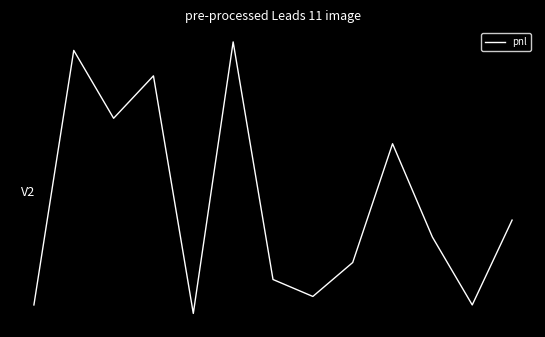

List the labels in order of value, smallest first.

4, 0, 11, 7, 6, 8, 10, 12, 9, 2, 3, 1, 5